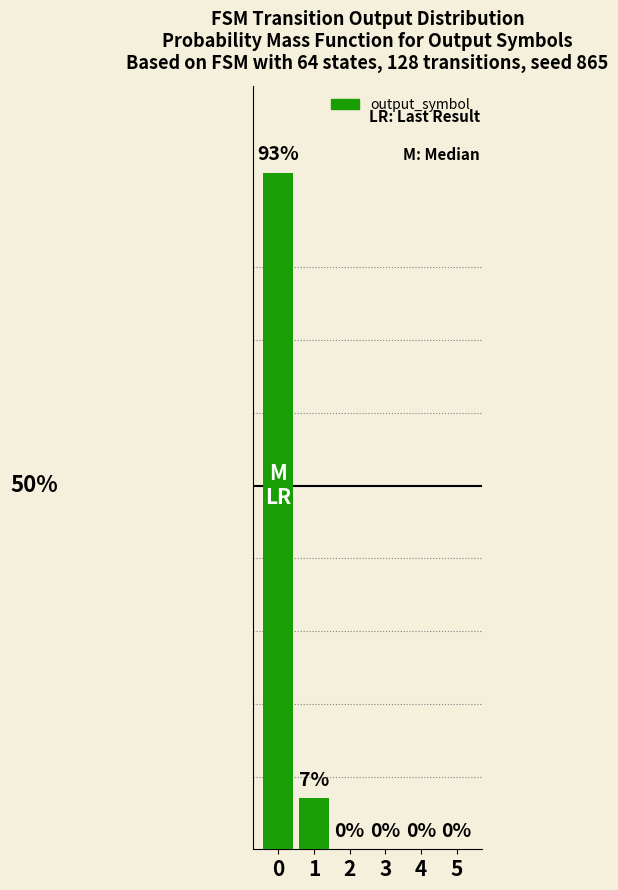

What is the sum of the values at 4 and 0?

93